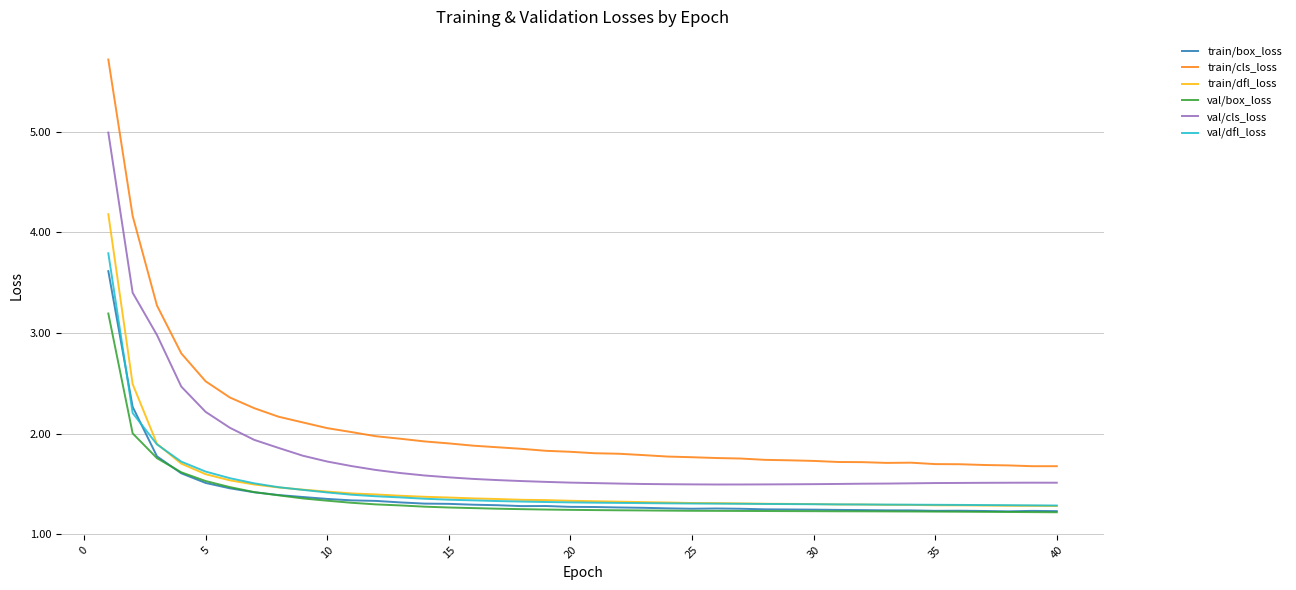

Which series has the largest total across all categories?

train/cls_loss